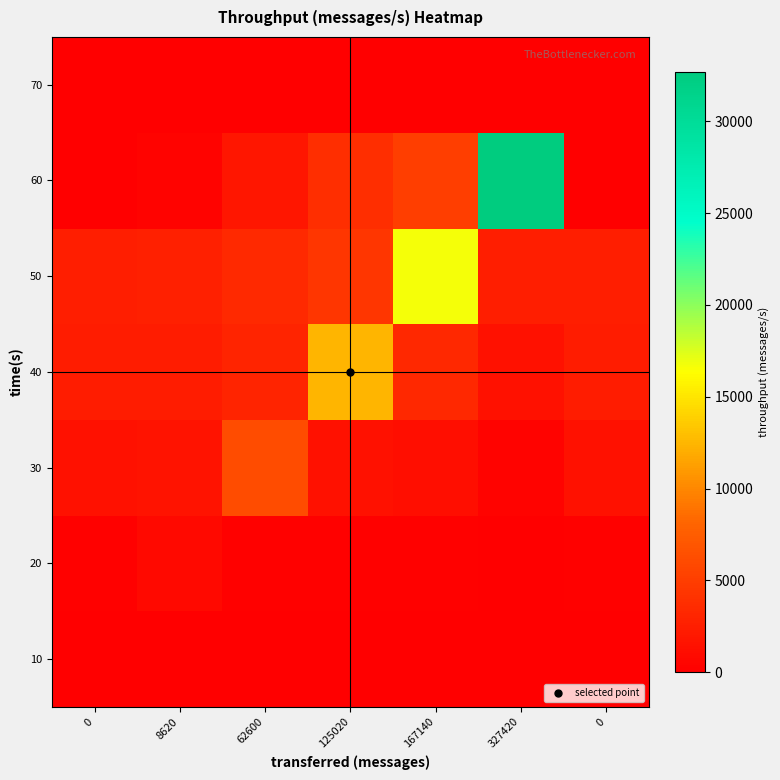

Reading left to right, list all the values displayed in this chart.

10: 0=0.0	8620=0.0	62600=0.0	125020=0.0	167140=0.0	327420=0.0	0=0.0
20: 0=250.9	8620=859.0	62600=215.2	125020=166.1	167140=132.9	327420=6.8	0=250.9
30: 0=1513.6	8620=1562.9	62600=6238.0	125020=1514.6	167140=1273.9	327420=357.8	0=1513.6
40: 0=2315.2	8620=2413.8	62600=3031.2	125020=12484.0	167140=3263.4	327420=1430.1	0=2315.2
50: 0=2450.3	8620=2582.1	62600=3407.3	125020=4361.6	167140=16685.0	327420=2555.2	0=2450.3
60: 0=0.0	8620=258.4	62600=1876.1	125020=3746.8	167140=5009.2	327420=32709.0	0=0.0
70: 0=0.0	8620=0.0	62600=0.0	125020=0.0	167140=0.0	327420=0.0	0=0.0